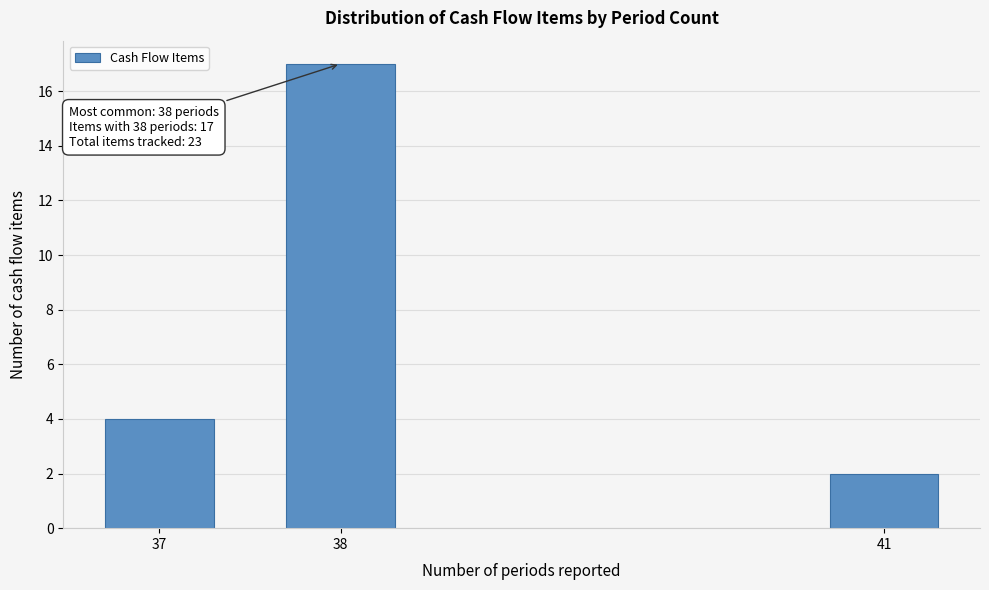

Reading right to left, extract all data points from this chart.

41=2	38=17	37=4